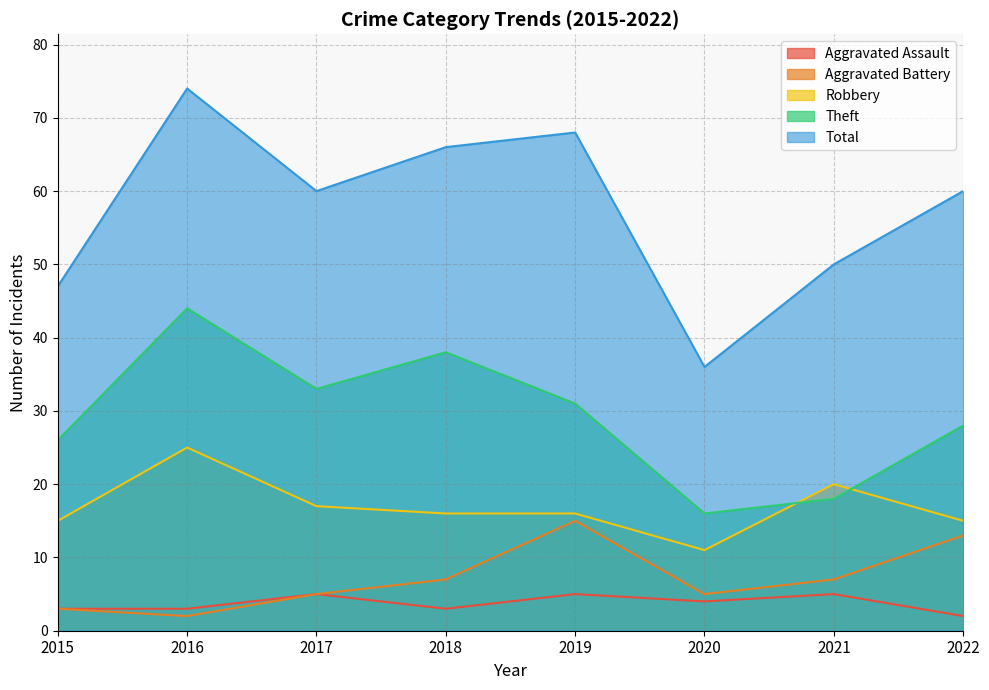

Reading right to left, list all the values displayed in this chart.

Aggravated Assault: 2	5	4	5	3	5	3	3
Aggravated Battery: 13	7	5	15	7	5	2	3
Robbery: 15	20	11	16	16	17	25	15
Theft: 28	18	16	31	38	33	44	26
Total: 60	50	36	68	66	60	74	47